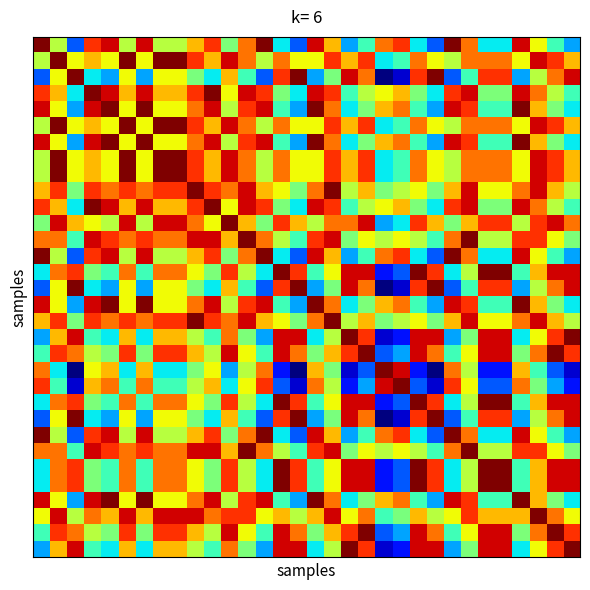

At how many categories does at least one series exceed 0?

32